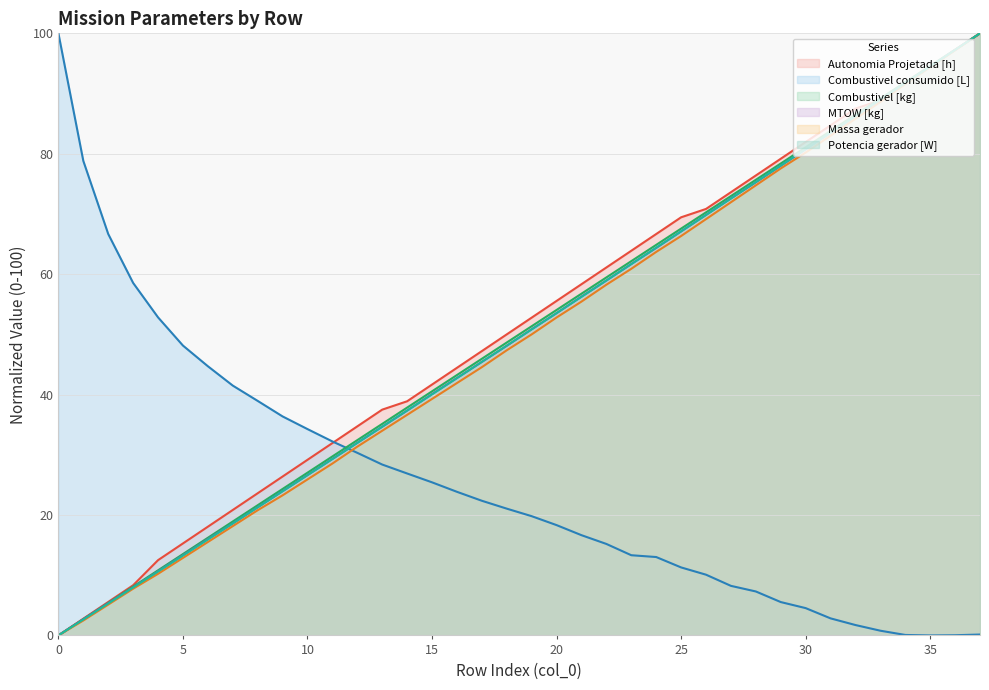

What is the average value of the MTOW [kg] series?

49.7